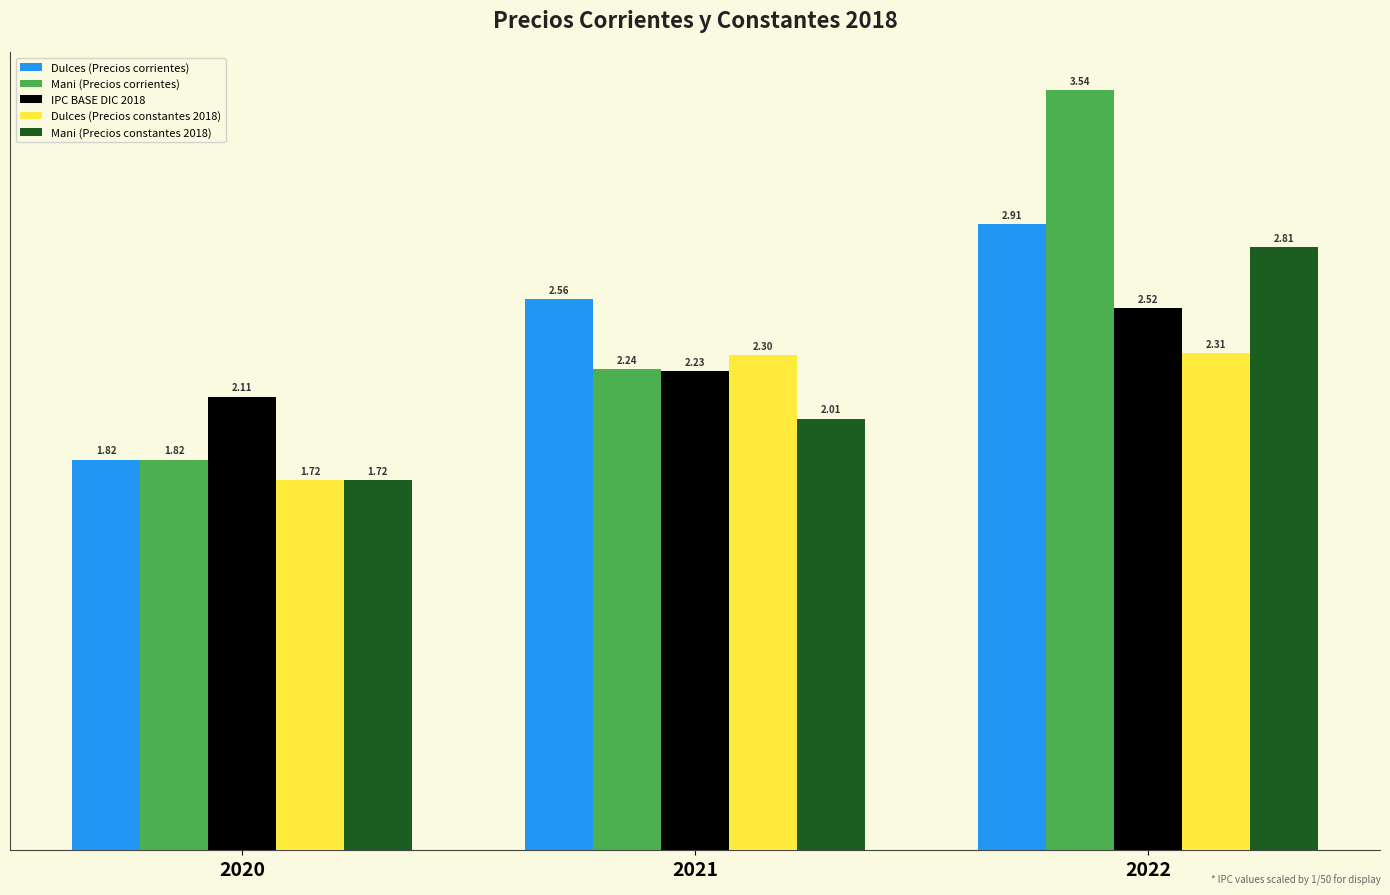

Is the value of Dulces (Precios constantes 2018) at 2022 greater than the value of Mani (Precios corrientes) at 2021?

Yes